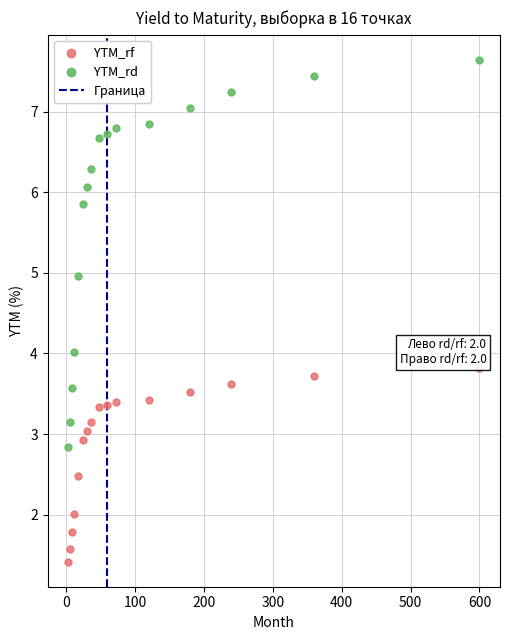

Which series has the widest spread of Y values?

YTM_rd